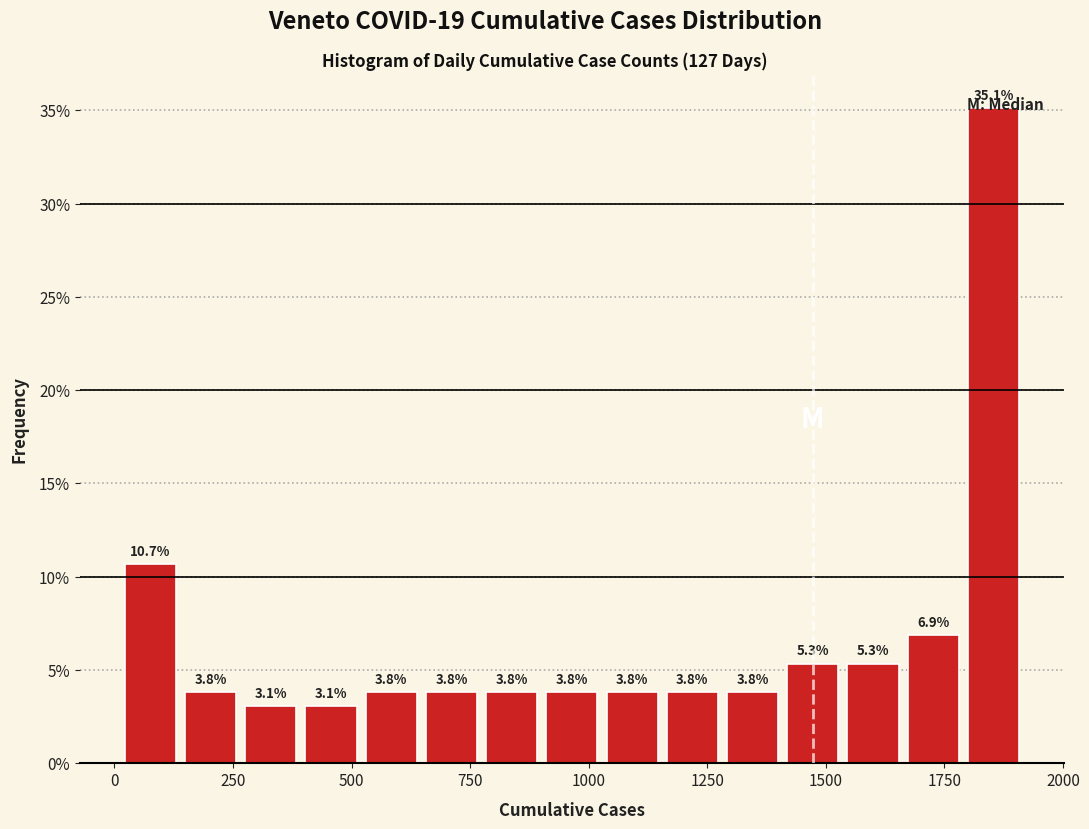

Read against the x-axis, roughly where is the centre of the tallest bar?

1850